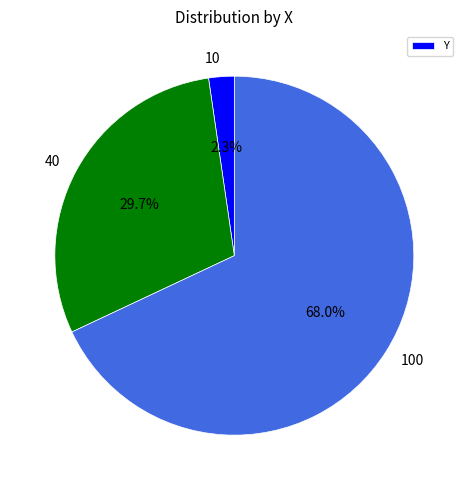

Between 40 and 100, which is larger?

100